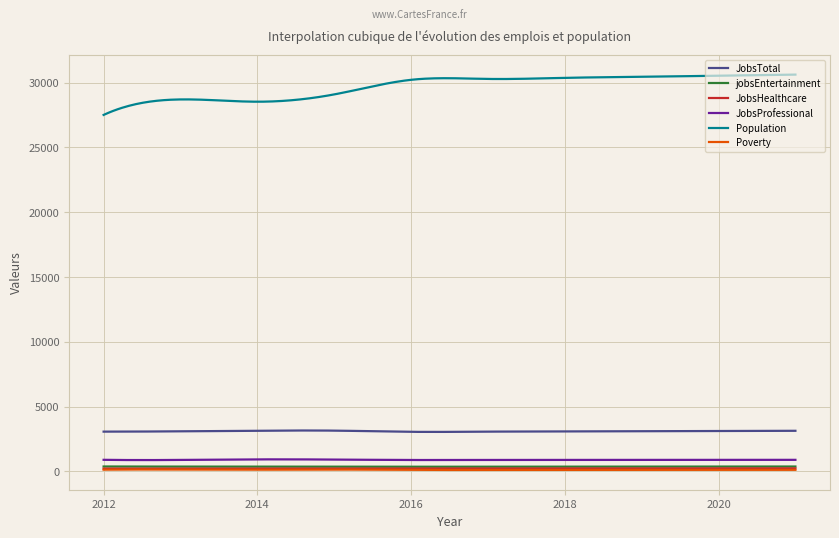

Which series has the largest total across all categories?

Population